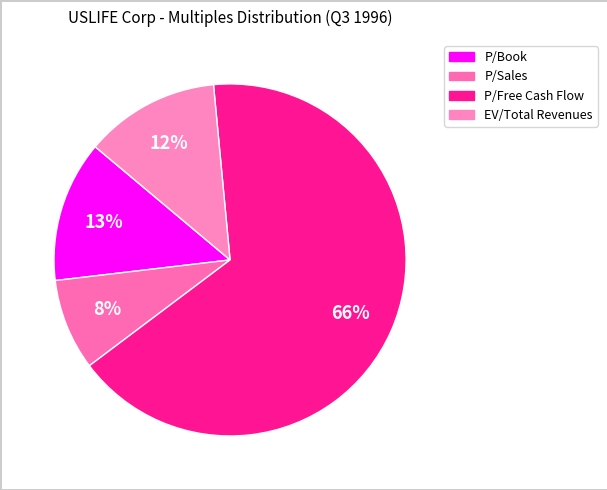

To the nearest percent, what is the average slice percentage?

25%